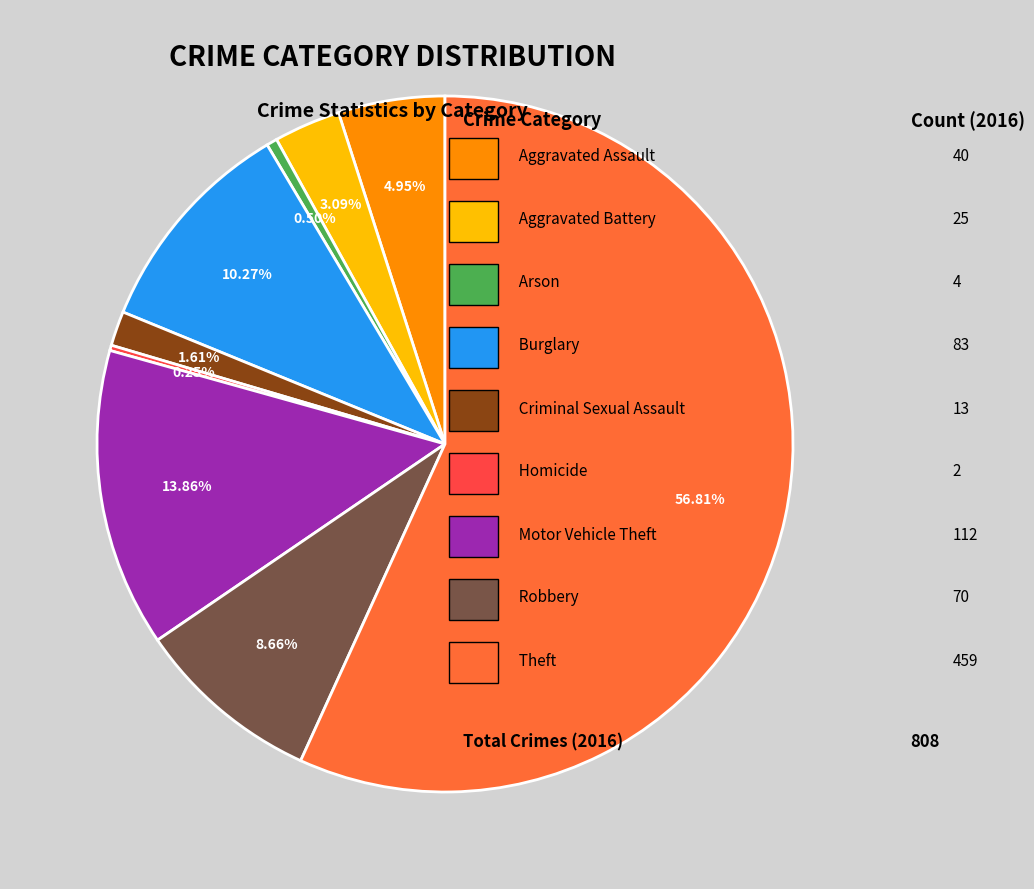

Is there a majority slice in this chart?

Yes